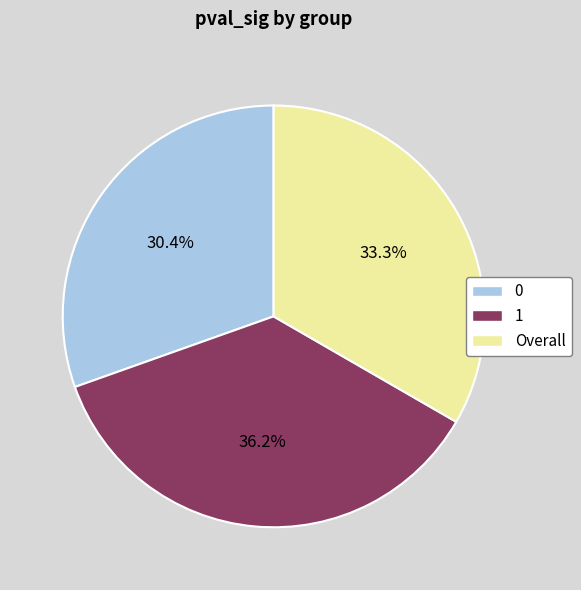

To the nearest percent, what portion does 0 represent?

30%